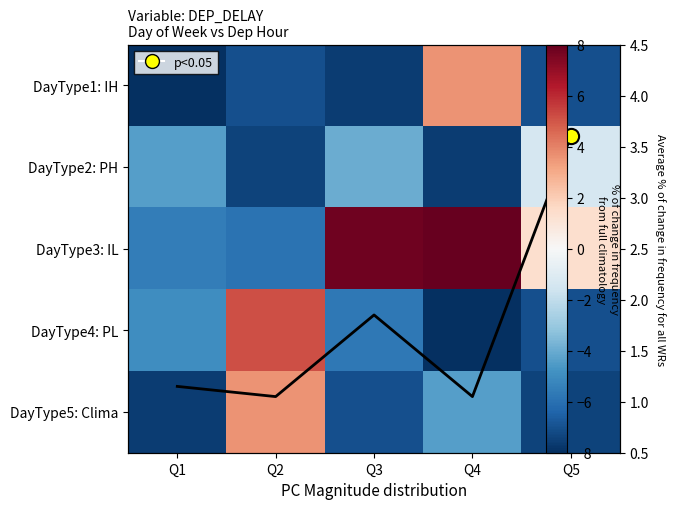

Rank the series by their maximum value, from highest to lowest.

DayType3: IL, DayType4: PL, DayType1: IH, DayType5: Clima, Avg frequency, DayType2: PH